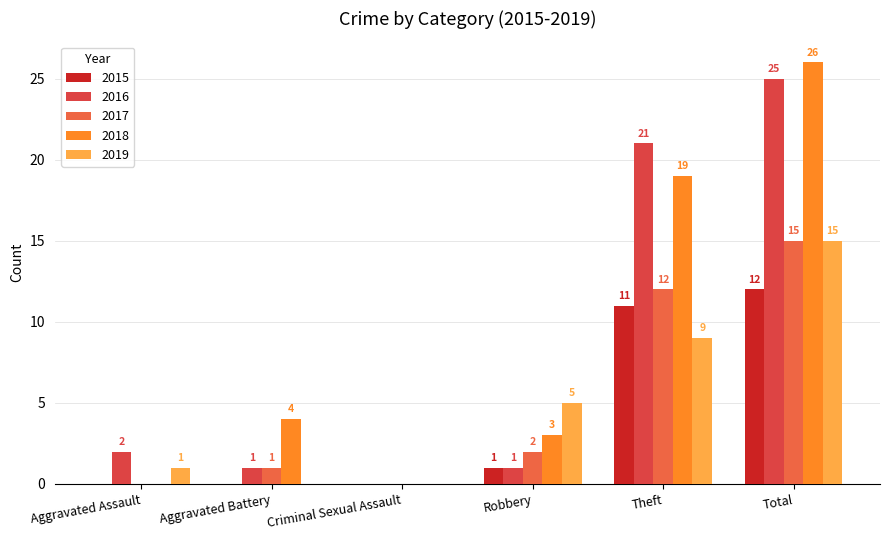

Does the chart contain stacked bars?

No